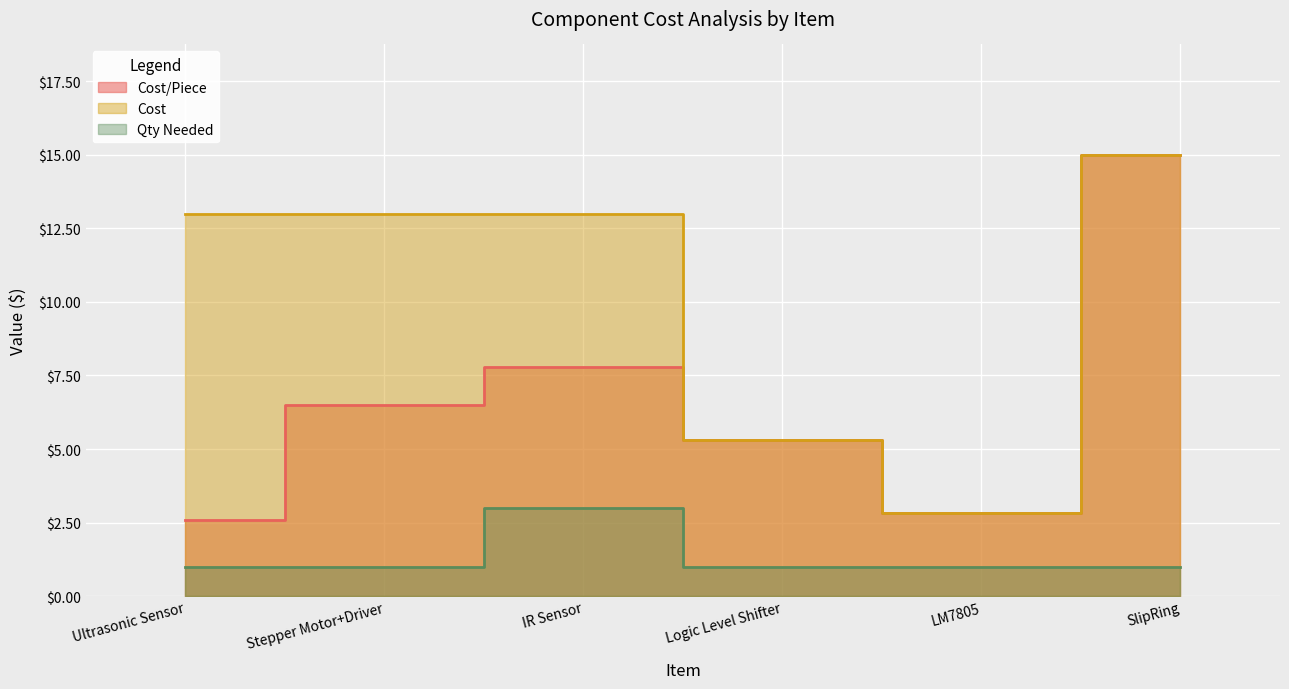

The Qty Needed series shows 1.0 at Logic Level Shifter. True or false?

True